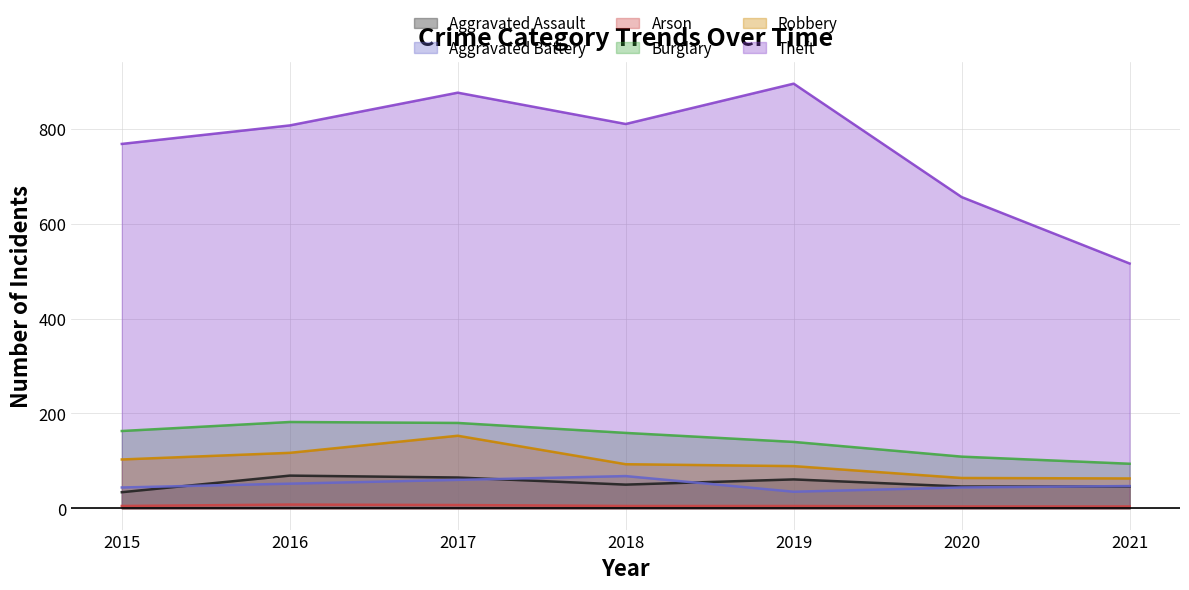

True or false: Robbery and Aggravated Battery cross at least once.

False